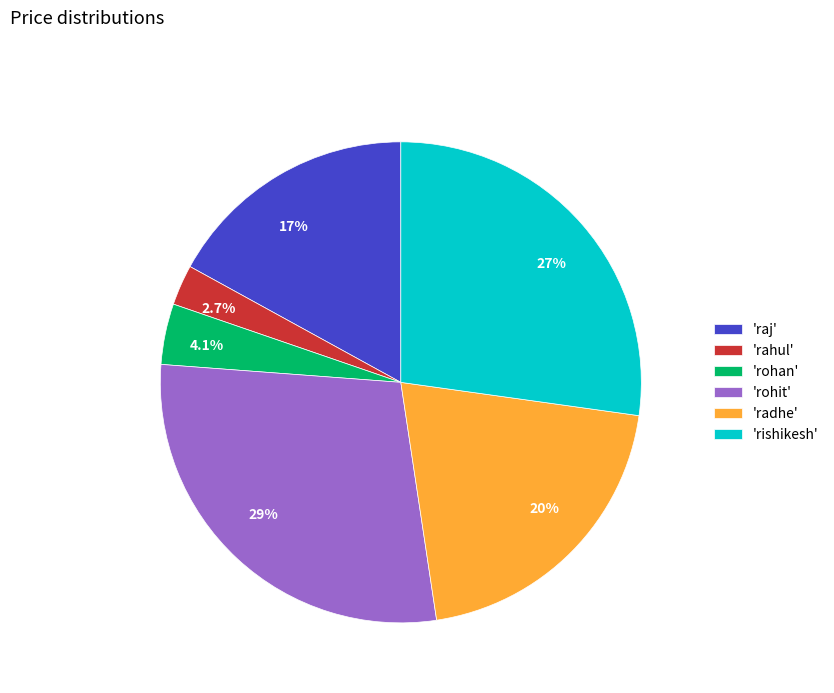

What is the ratio of the value at 2.7% to the value at 4.1%?

0.7